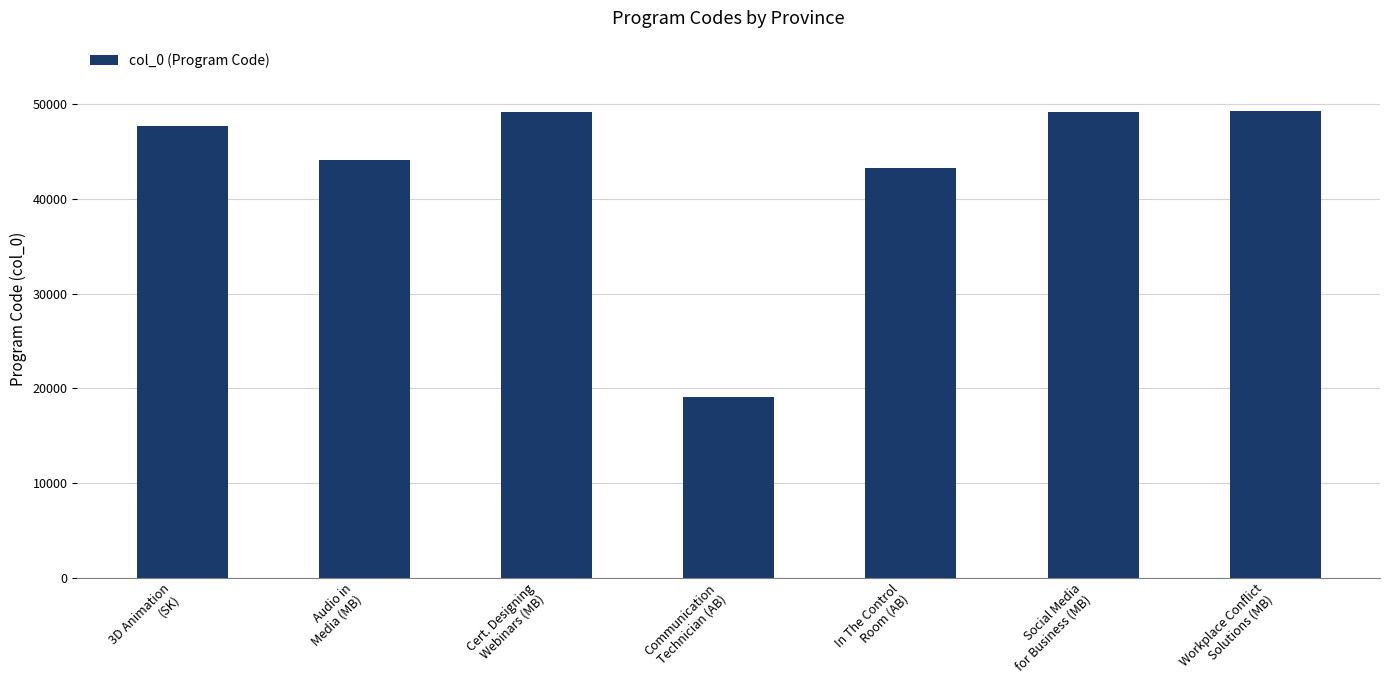

What is the label of the 7th bar from the right?

3D Animation
(SK)